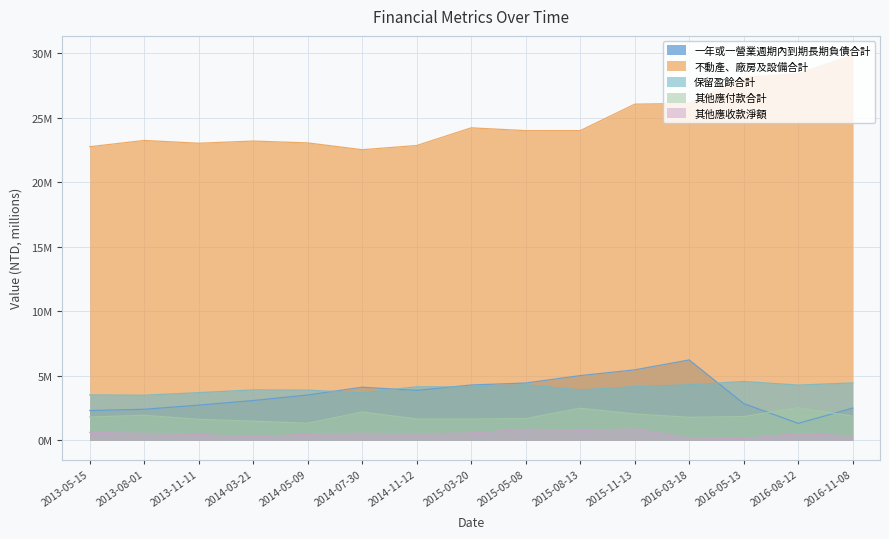

Rank the series by their maximum value, from lowest to highest.

其他應收款淨額, 其他應付款合計, 保留盈餘合計, 一年或一營業週期內到期長期負債合計, 不動產、廠房及設備合計